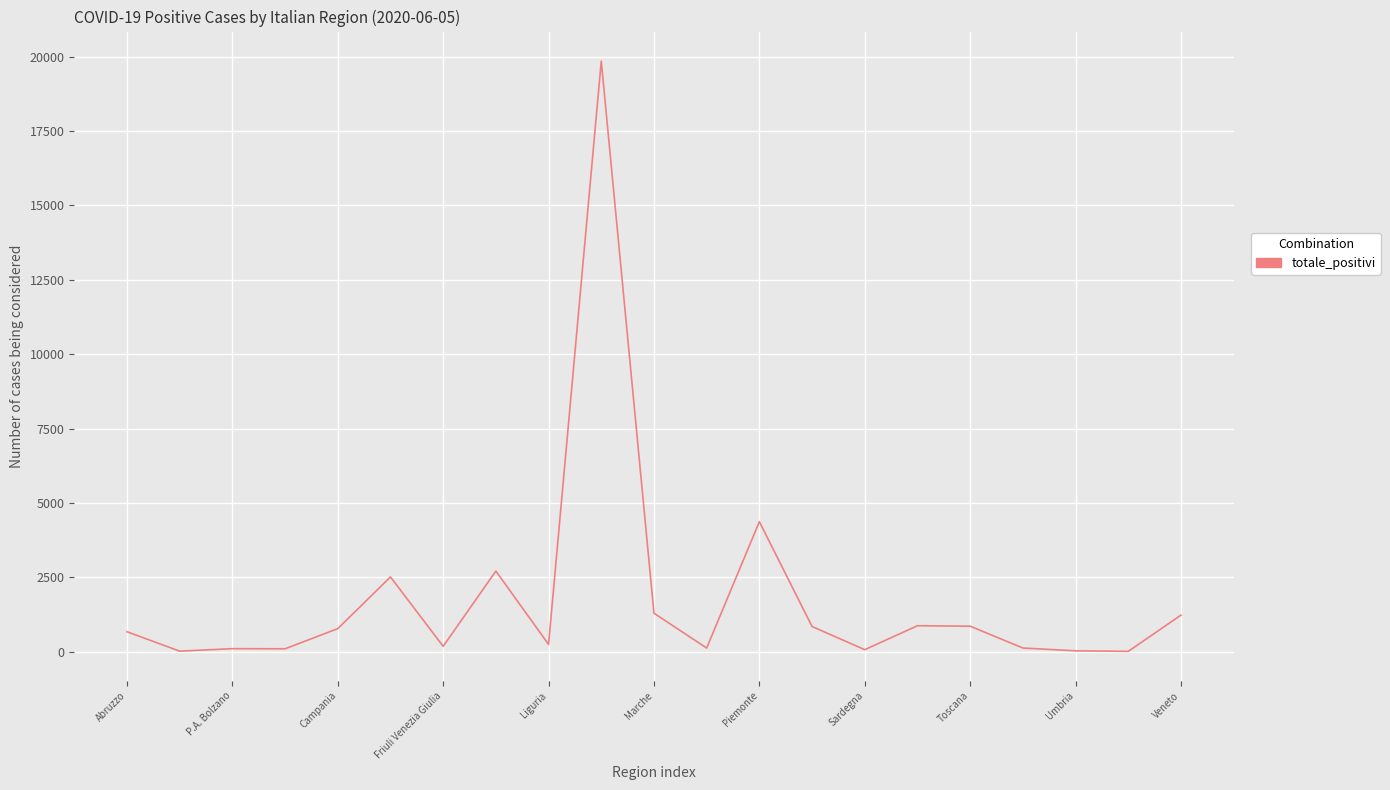

Where is the data nearest to the value 9931?

Piemonte